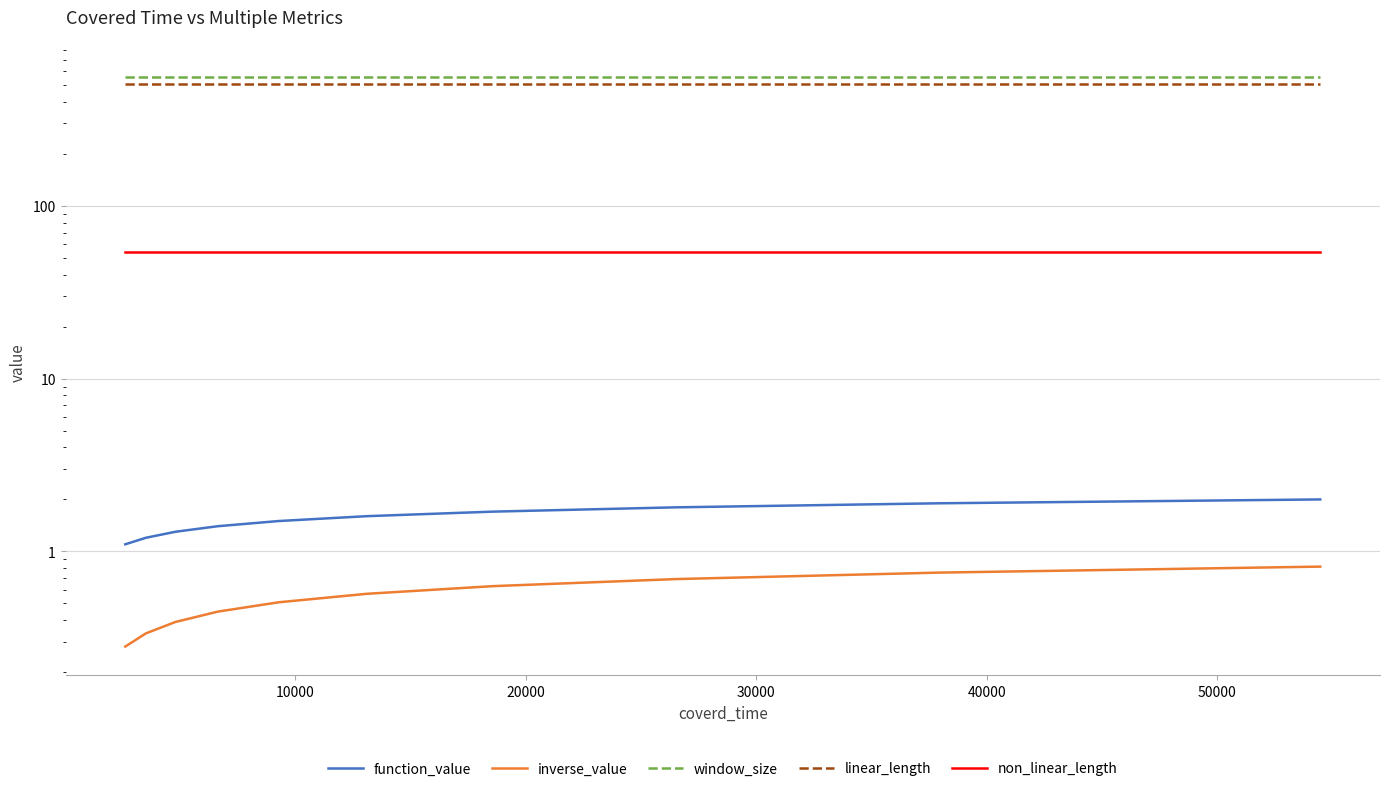

Between 10000 and 9, which is larger?

9